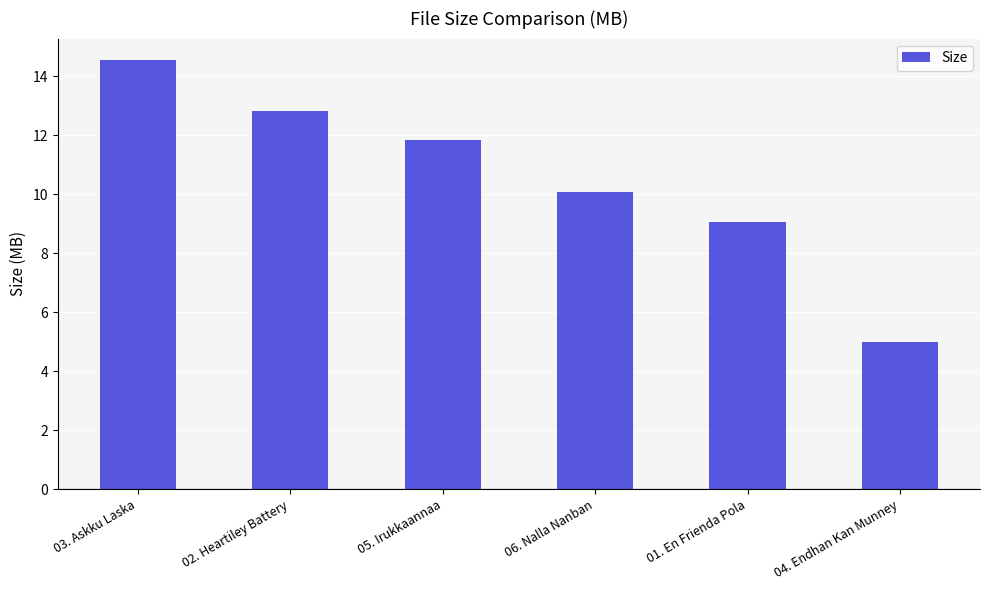

Is it true that the value at 06. Nalla Nanban is 10.1?

True